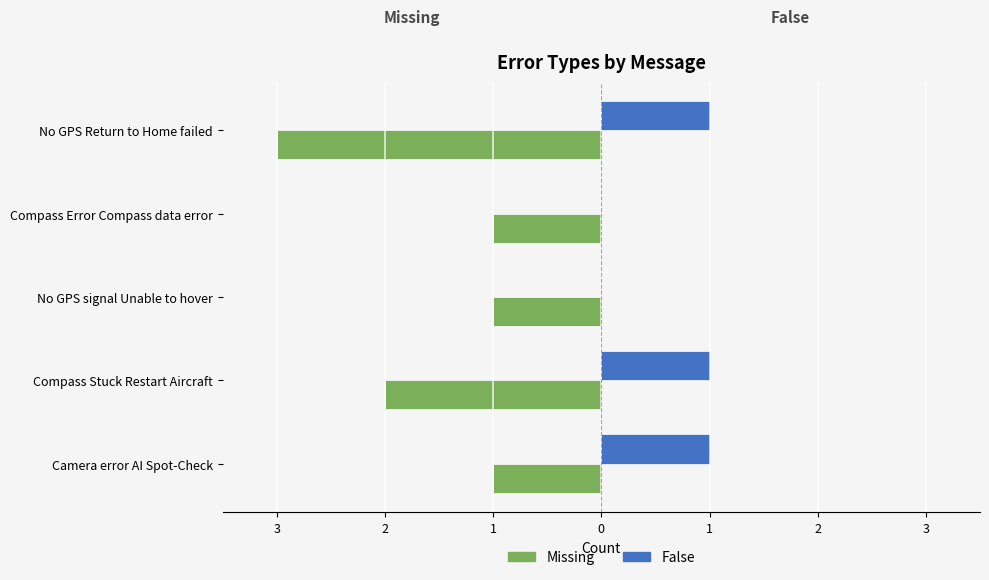

What are all the series names shown in the legend?

Missing, False